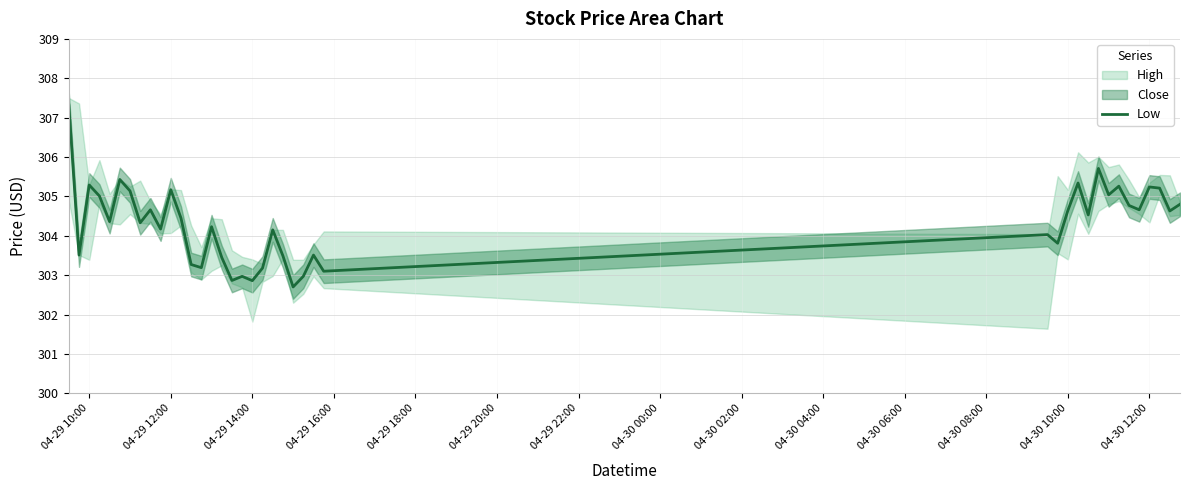

Reading left to right, what are all the values shown in this chart?

307.3	303.5	305.3	305.0	304.4	305.4	305.1	304.3	304.7	304.2	305.2	304.5	303.3	303.2	304.2	303.5	302.9	303.0	302.9	303.2	304.1	303.5	302.7	303.0	303.5	303.1	304.0	303.8	304.6	305.3	304.5	305.7	305.0	305.3	304.8	304.7	305.2	305.2	304.6	304.8